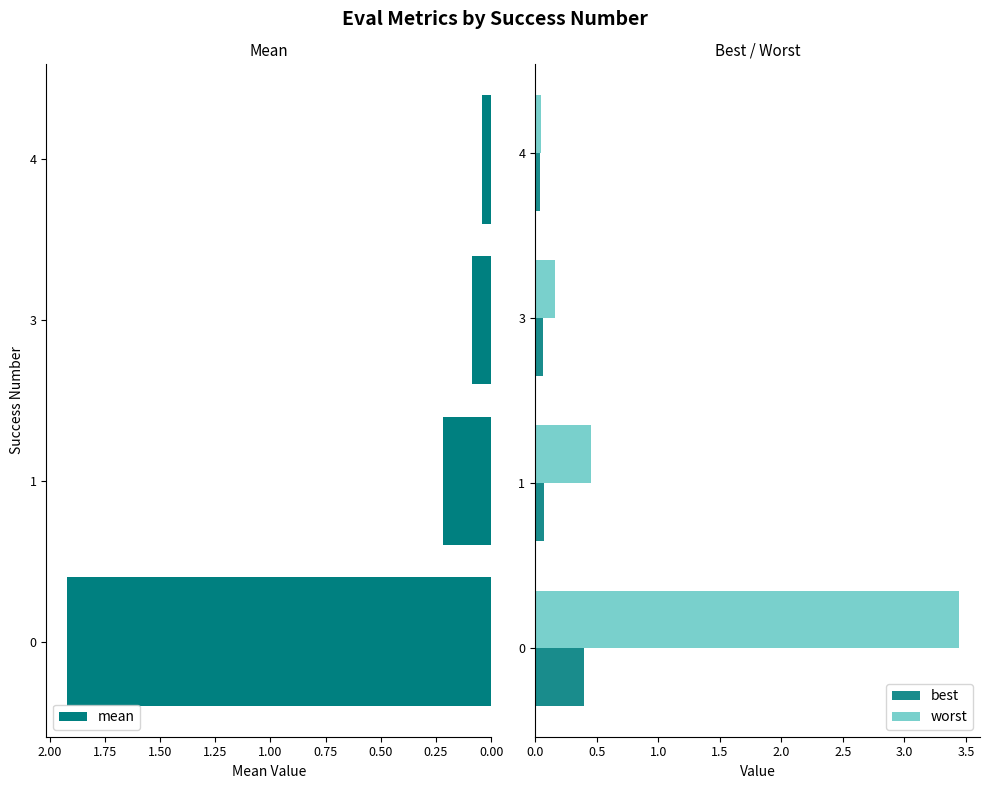

What are all the series names shown in the legend?

mean, best, worst